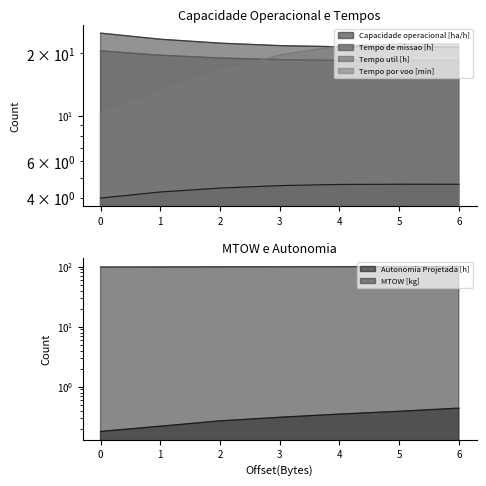

At which label is Tempo por voo [min] closest to 16?

2